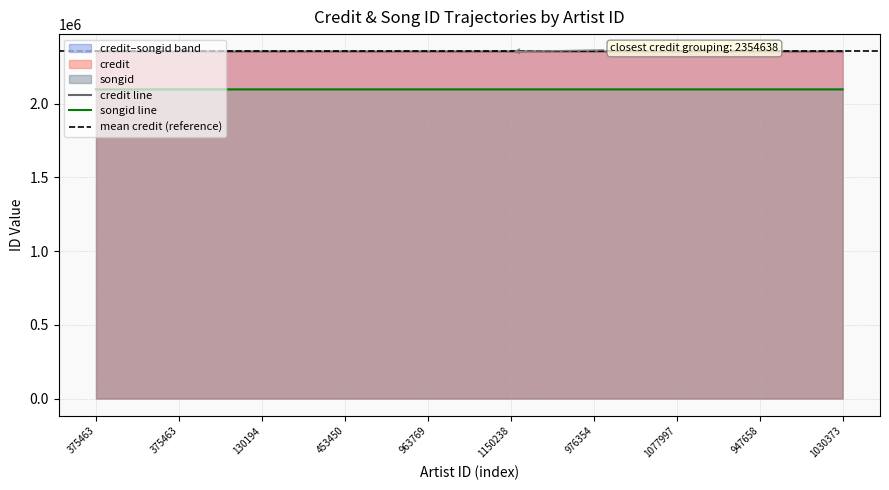

The credit series shows 2354638 at 130194. True or false?

True